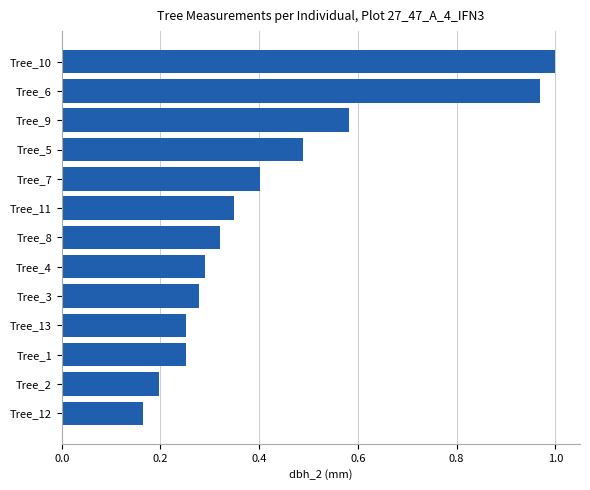

The chart shows a value of 0.3 at Tree_4. True or false?

True